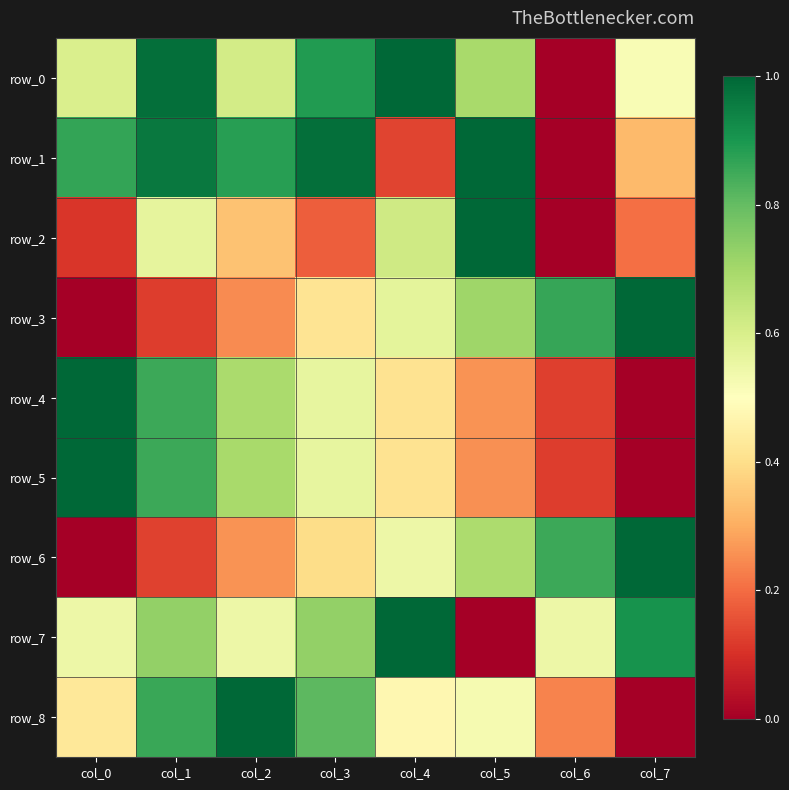

Which series has the largest range (max minus min)?

row_0